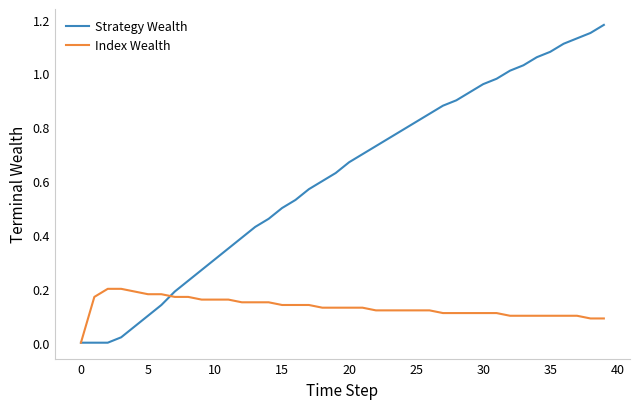

List the series in order of their peak value, highest first.

Strategy Wealth, Index Wealth